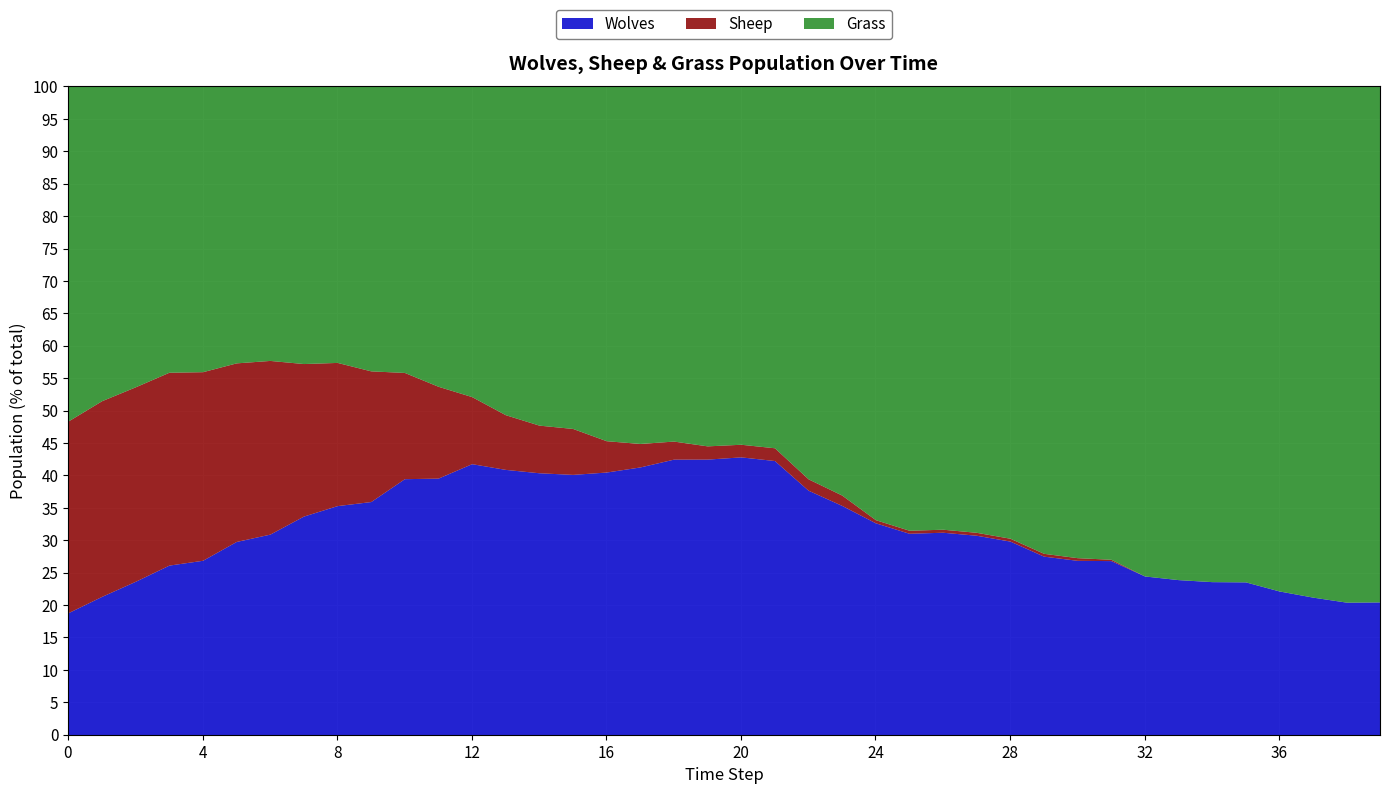

How many data points does each series have?

40